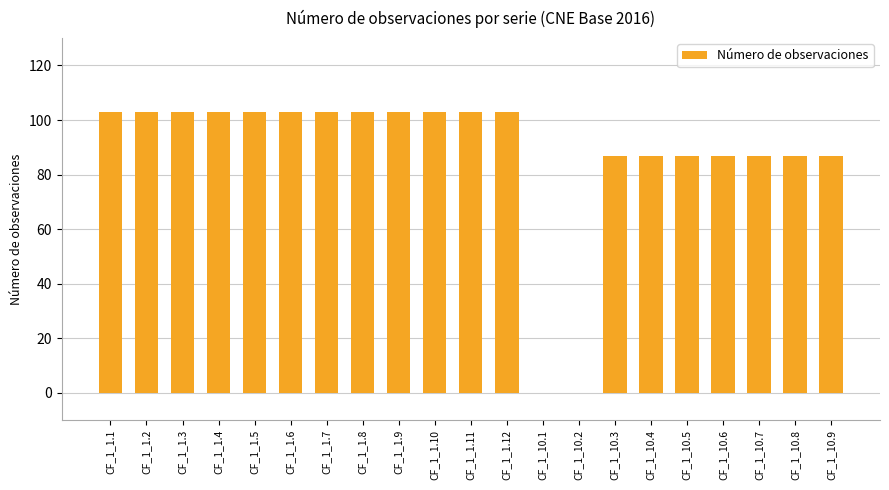

Approximately how many times larger is the value at CF_1_1.12 compared to CF_1_1.1?

1.0